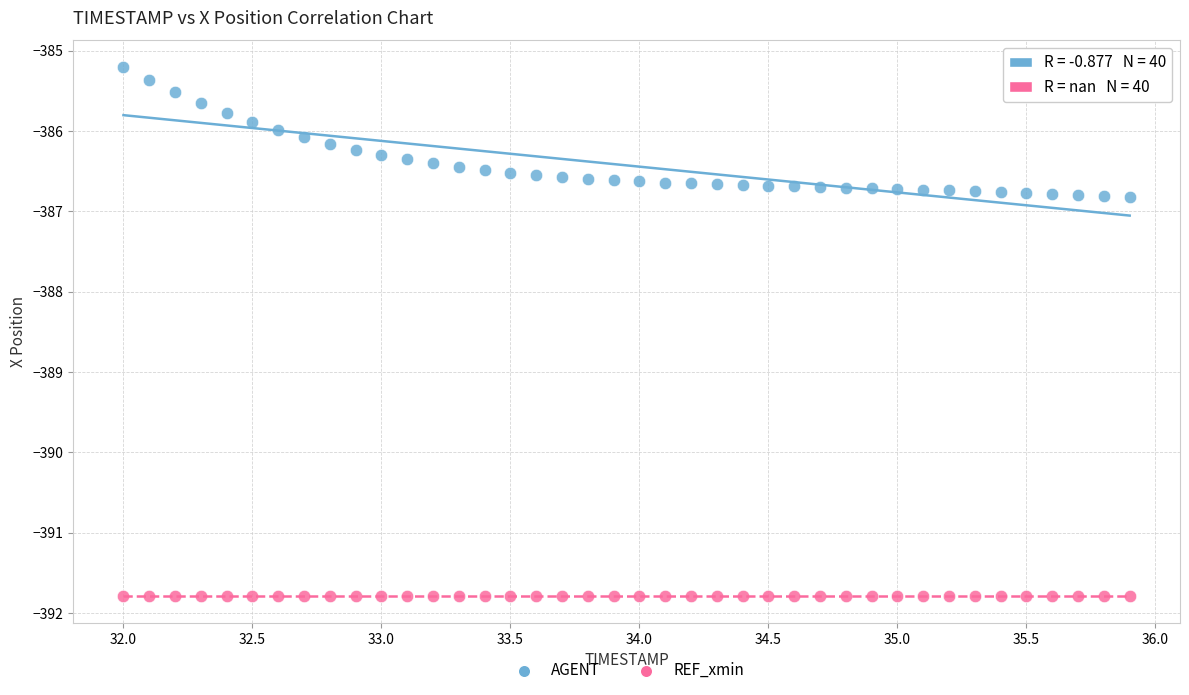

Count the number of points in this scatter plot.

80